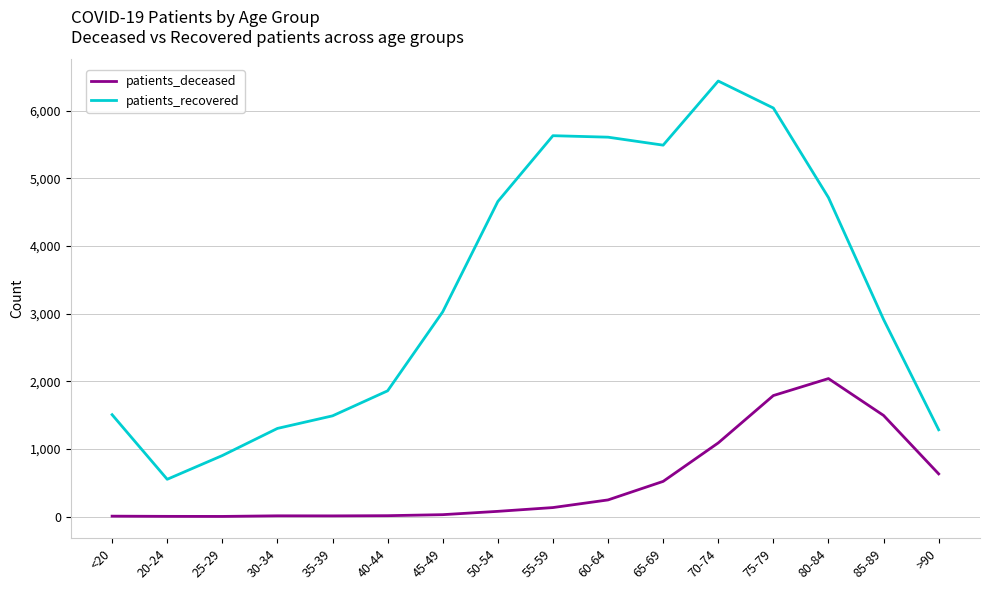

Which series has the largest total across all categories?

patients_recovered